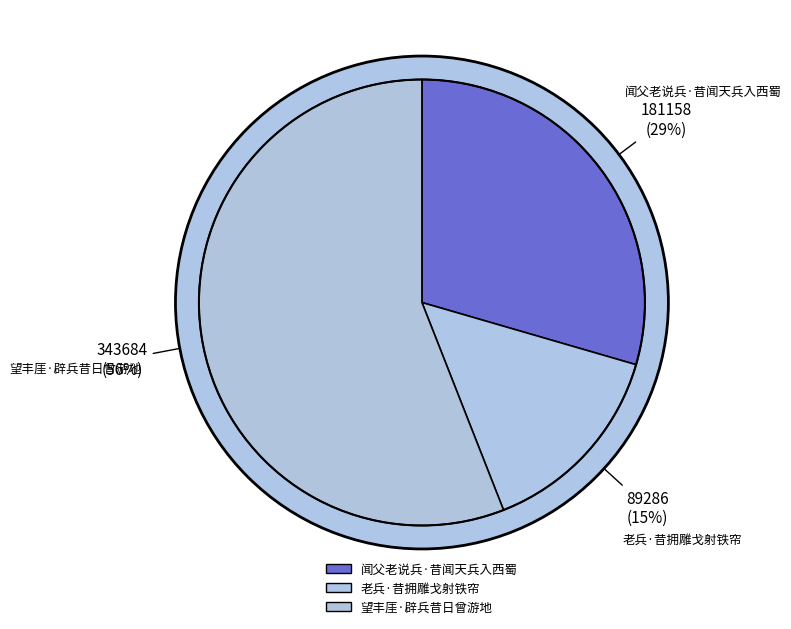

Is it true that 闻父老说兵·昔闻天兵入西蜀 is 29% of the pie?

True